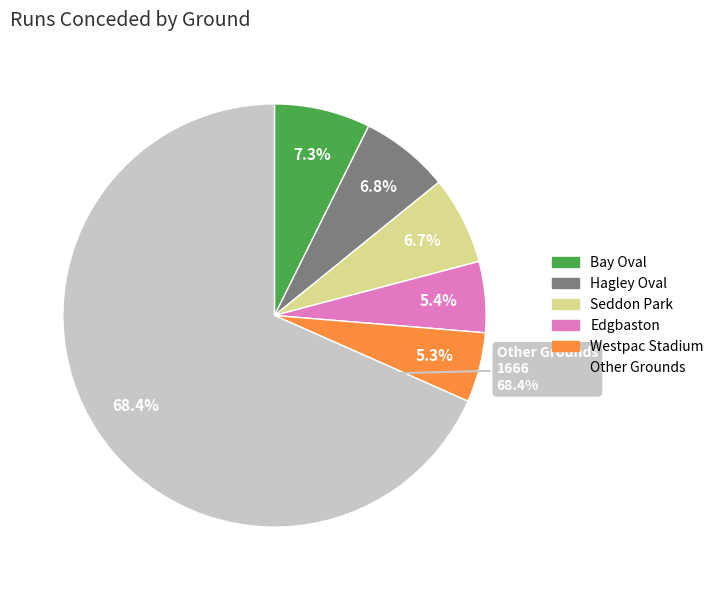

To the nearest percent, what percentage of the pie is Hagley Oval?

7%